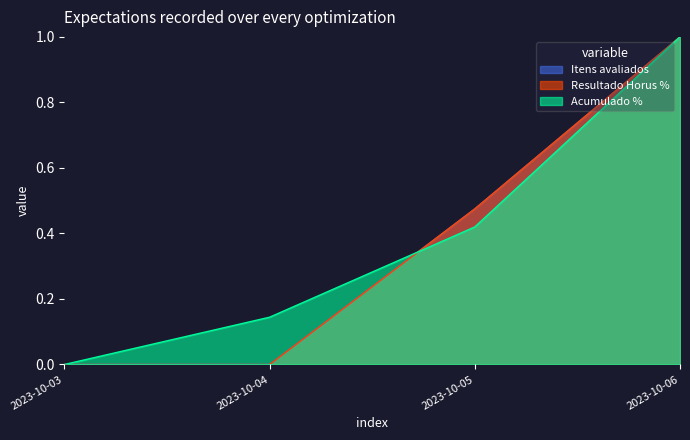

What is the difference between the Acumulado % values at 2023-10-03 and 2023-10-06?

1.0